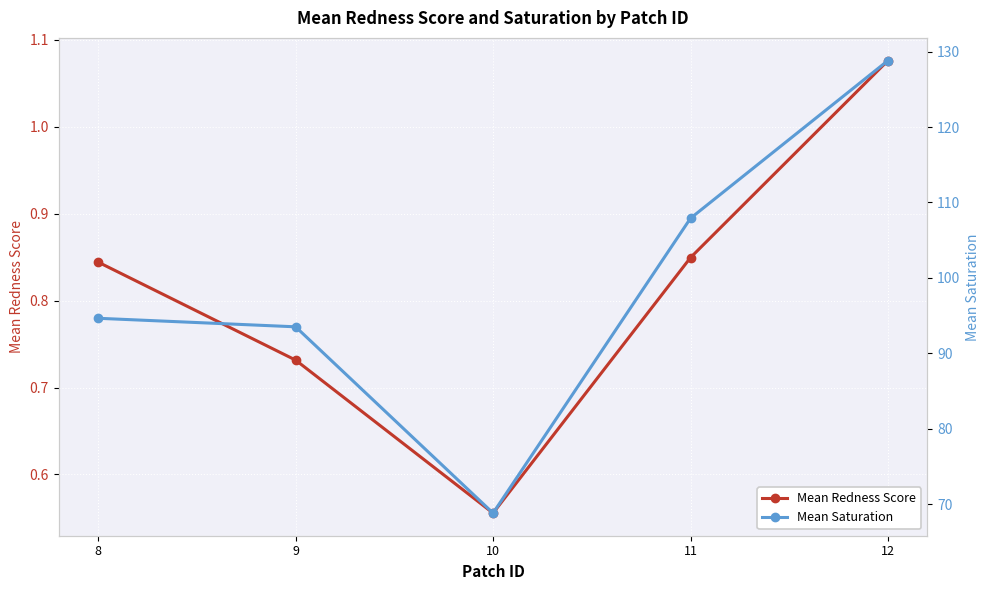

Which category has the highest value in the Mean Saturation series?

12